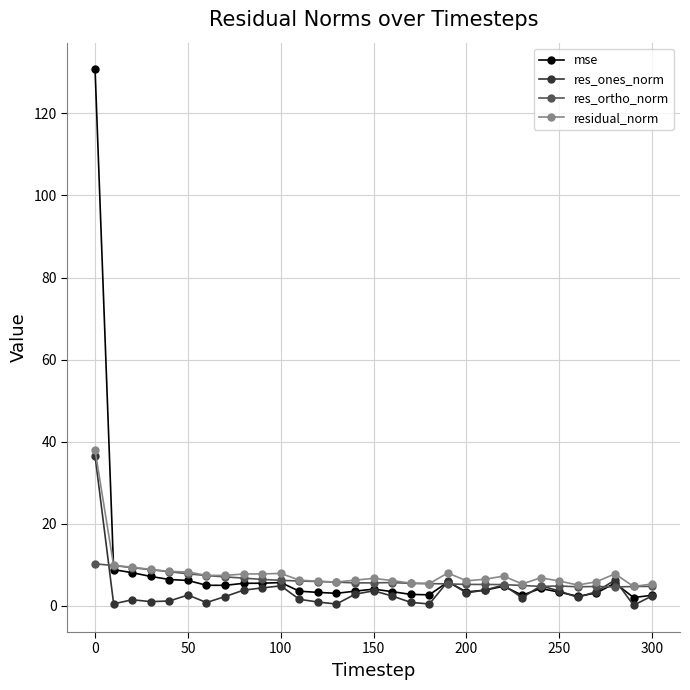

What is the highest value of the res_ortho_norm series?

10.2